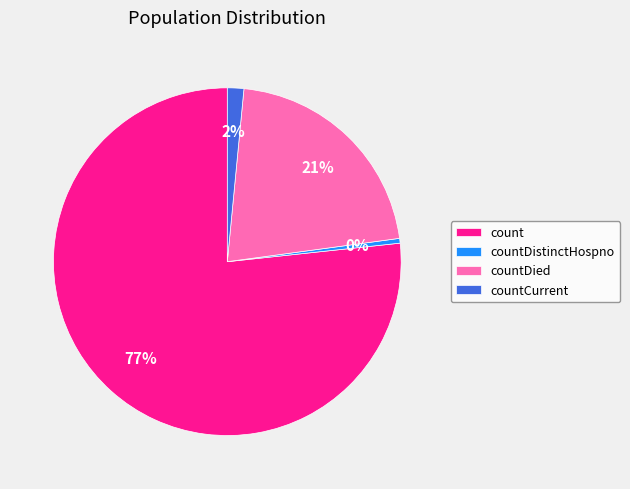

To the nearest percent, what is the average slice percentage?

25%